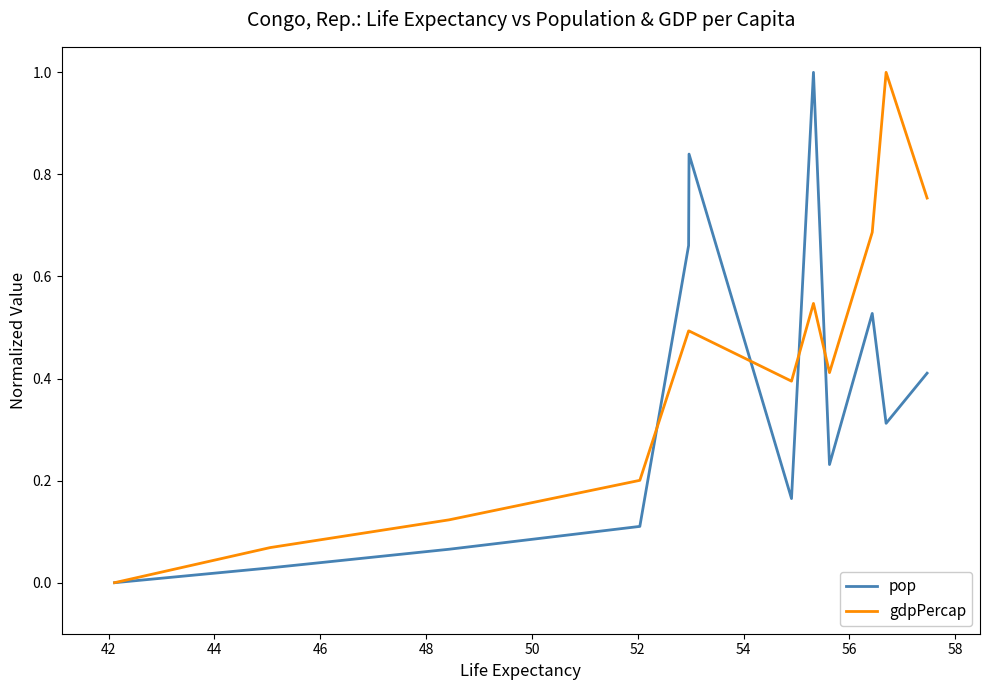

Which series has the largest total across all categories?

gdpPercap